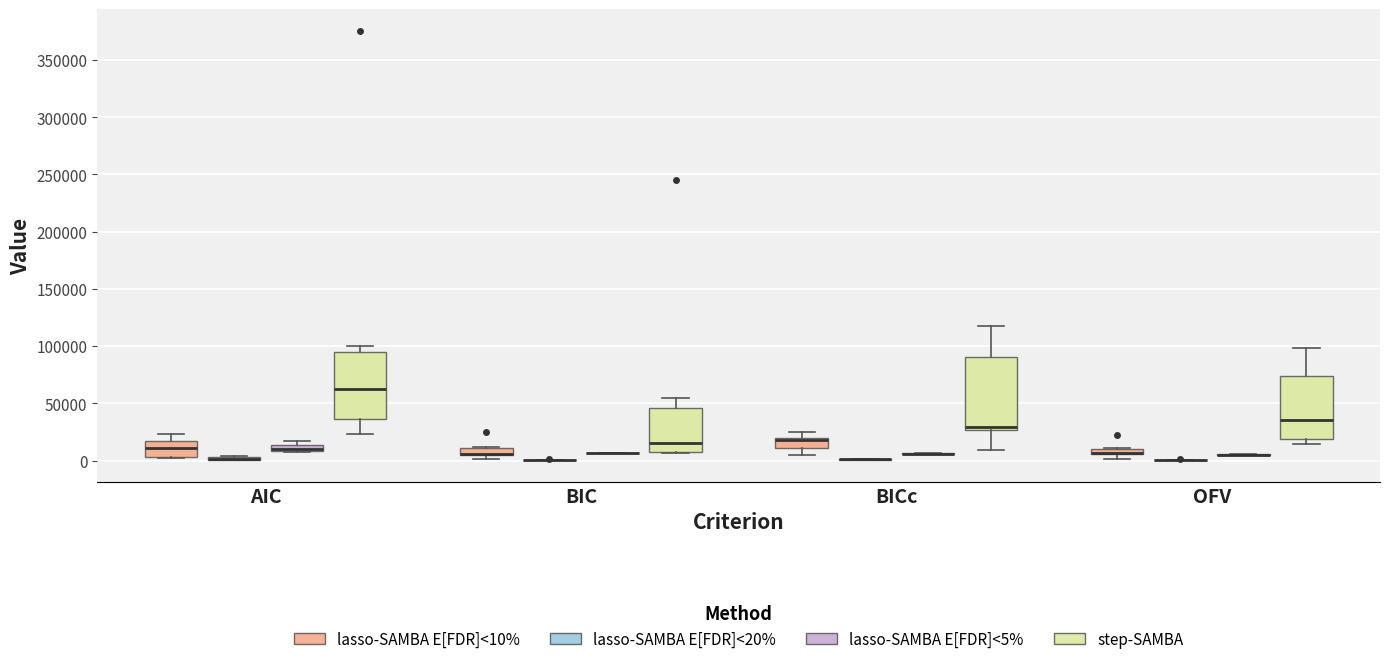

Where is the upper edge of the box for BICc (step-SAMBA) on the y-axis? The values are not printed on the chart, so give them approximately, as read against the axis.

90000